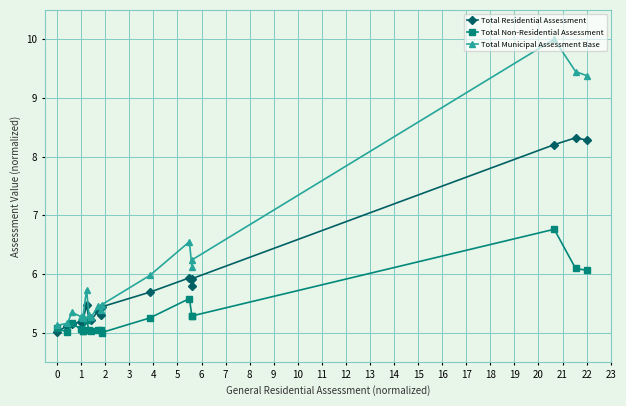

What is the smallest value displayed?

5.0